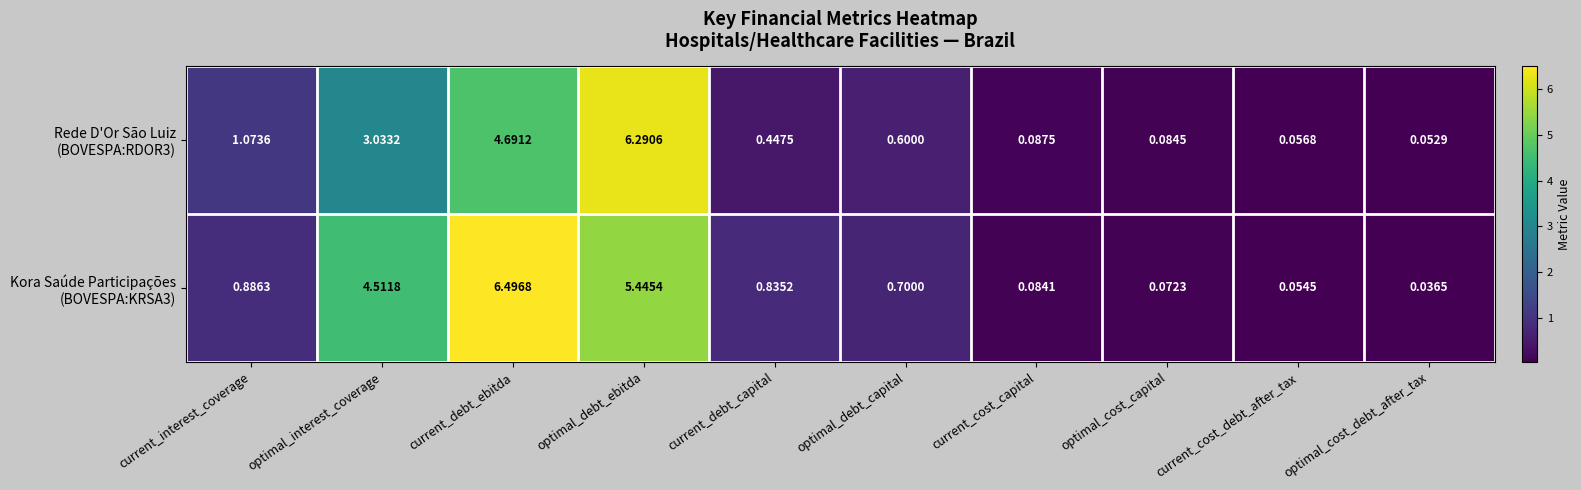

At which category is the sum across all series the highest?

optimal_debt_ebitda